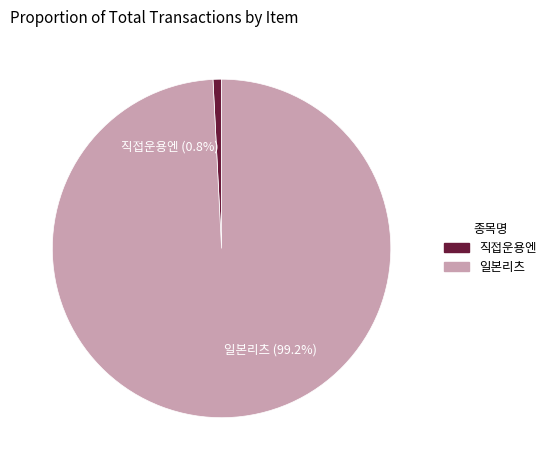

Does 직접운용엔 (0.8%) account for over 50% of the chart?

No